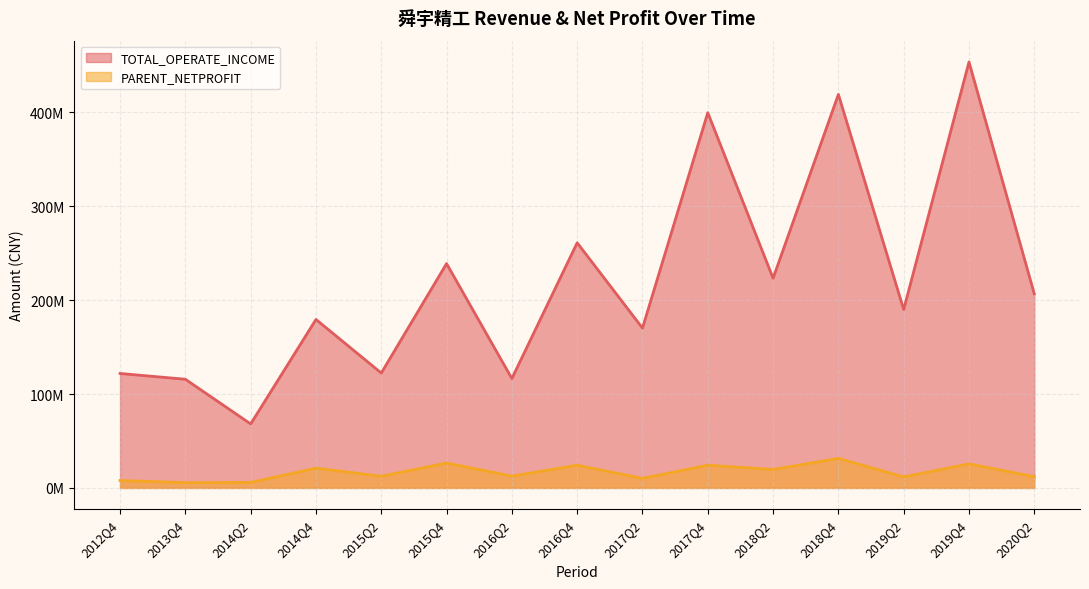

Does the chart display data point markers on the line(s)?

No